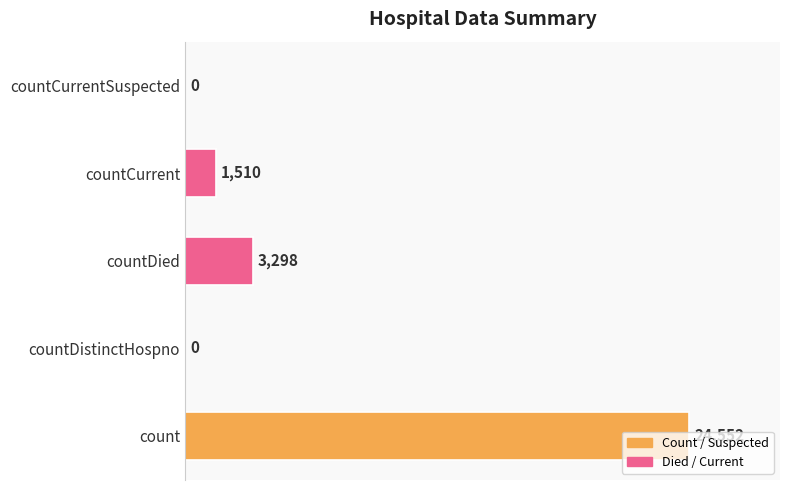

The value at countDied is 835. True or false?

False